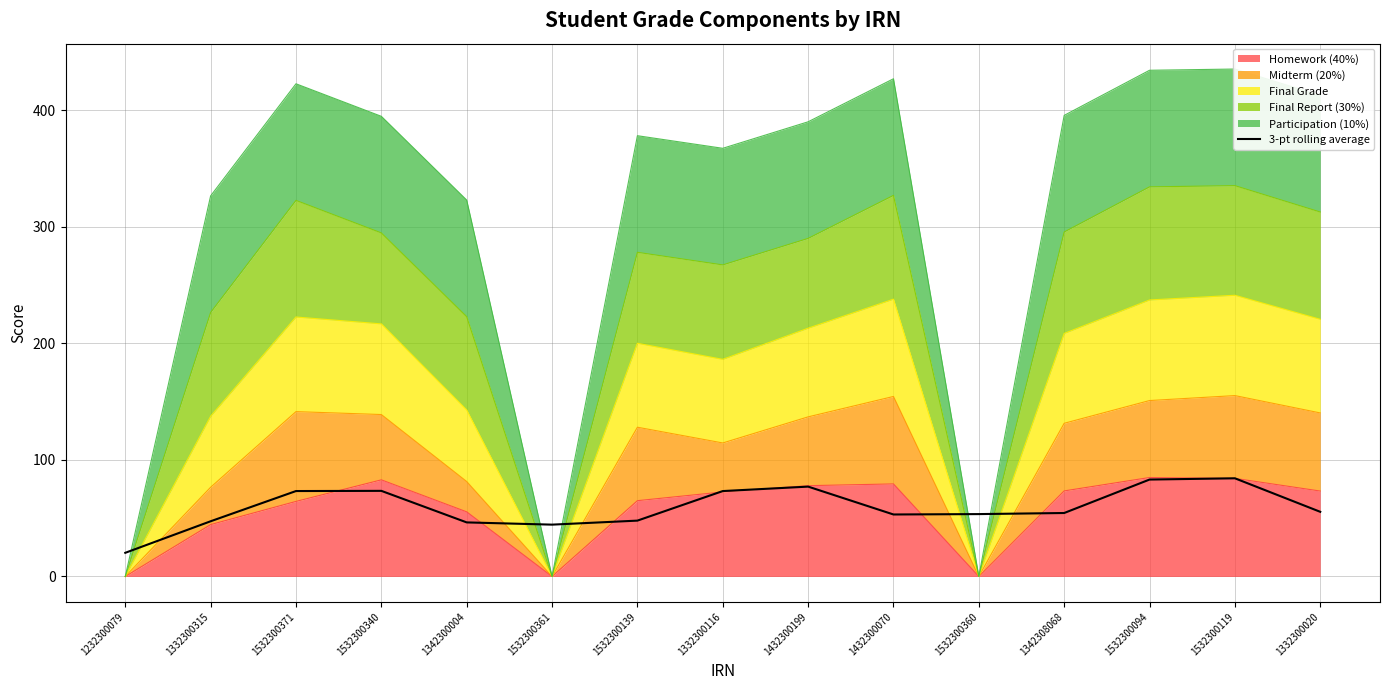

Between 1532300371 and 1532300119, which is larger?

1532300119